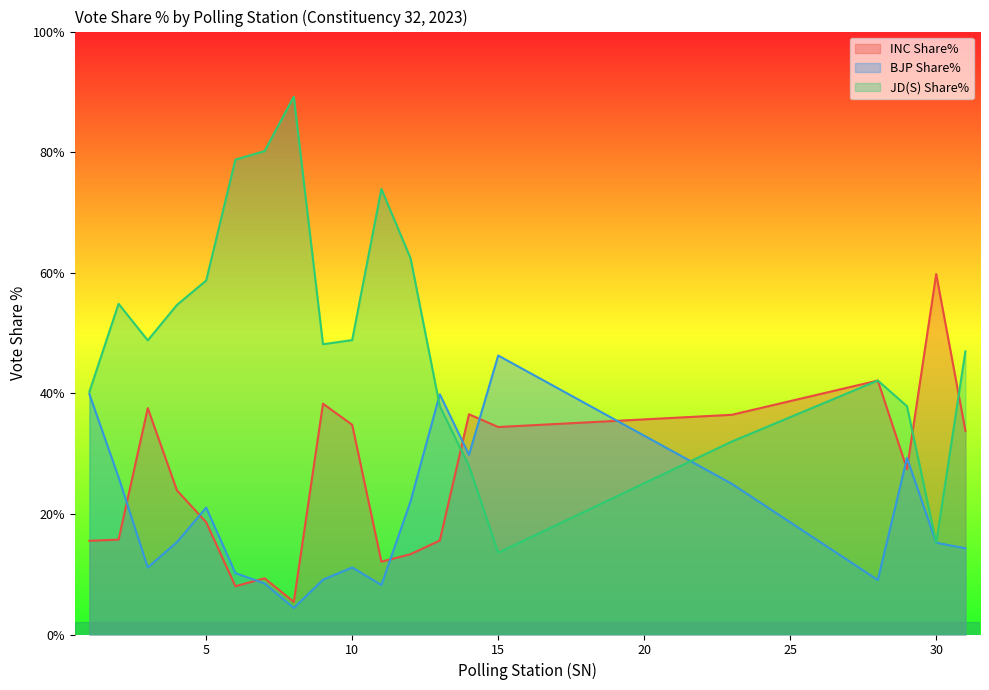

Which series ends up on top after the final intersection of INC Share% and JD(S) Share%?

JD(S) Share%